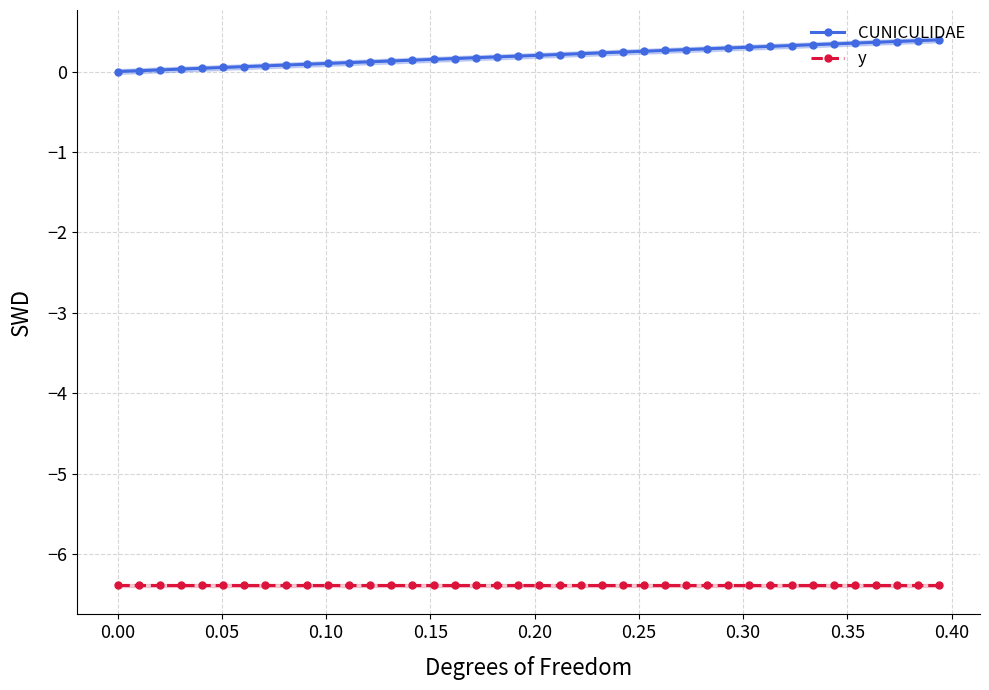

What are all the series names shown in the legend?

CUNICULIDAE, y